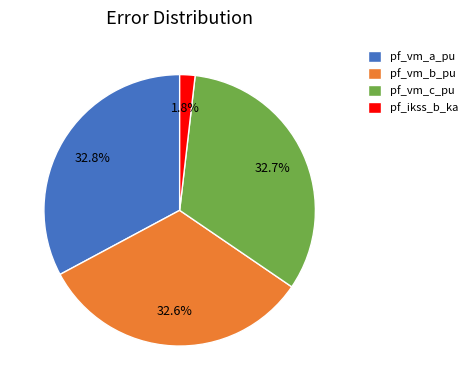

Is there any slice that represents more than half of the pie?

No